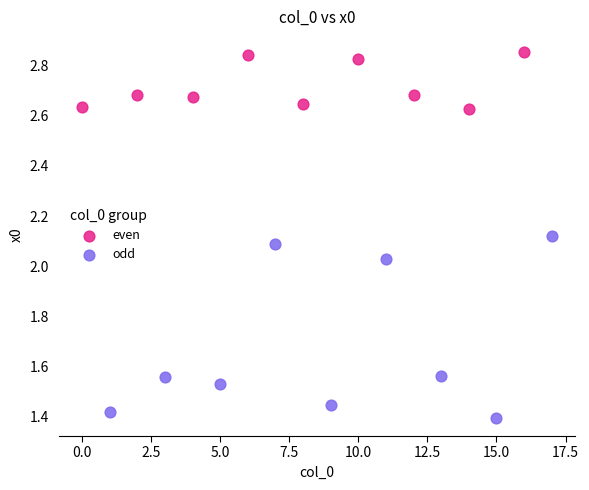

Which series has the largest Y range (max minus min)?

odd